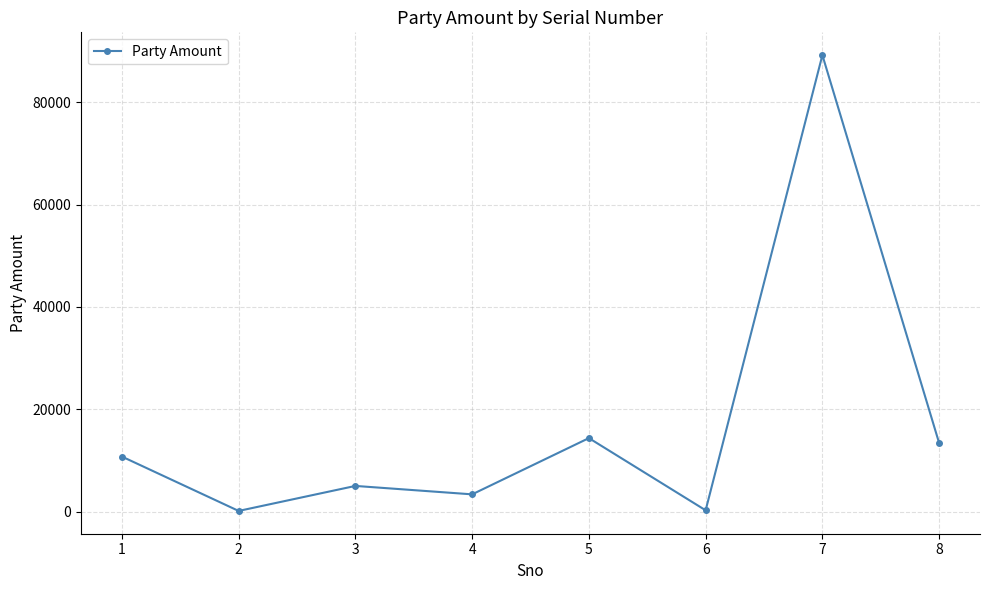

Which category has the highest value across all series?

7